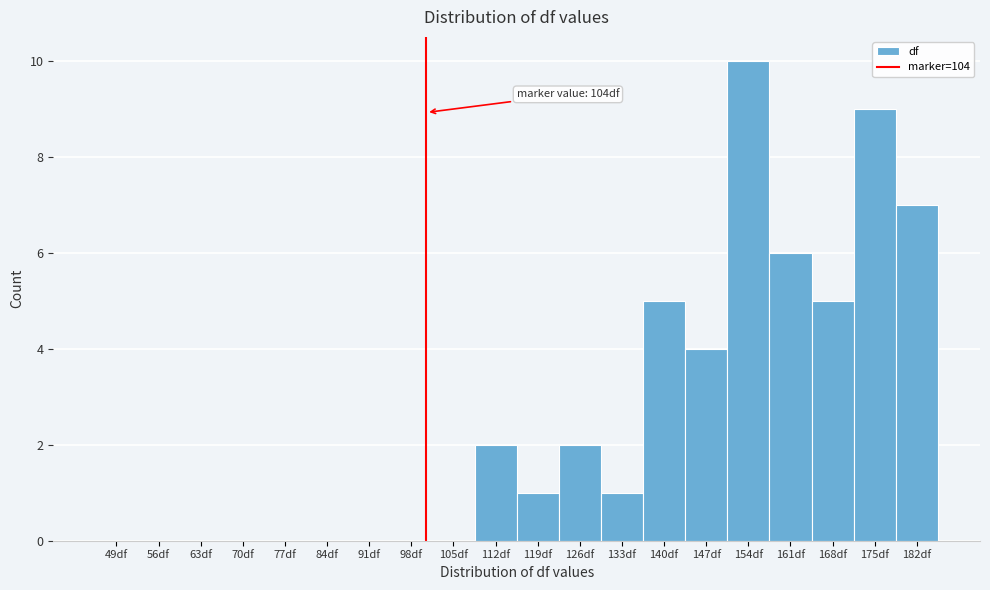

Reading right to left, transcribe all the data shown in this chart.

182df=7	175df=9	168df=5	161df=6	154df=10	147df=4	140df=5	133df=1	126df=2	119df=1	112df=2	105df=0	98df=0	91df=0	84df=0	77df=0	70df=0	63df=0	56df=0	49df=0